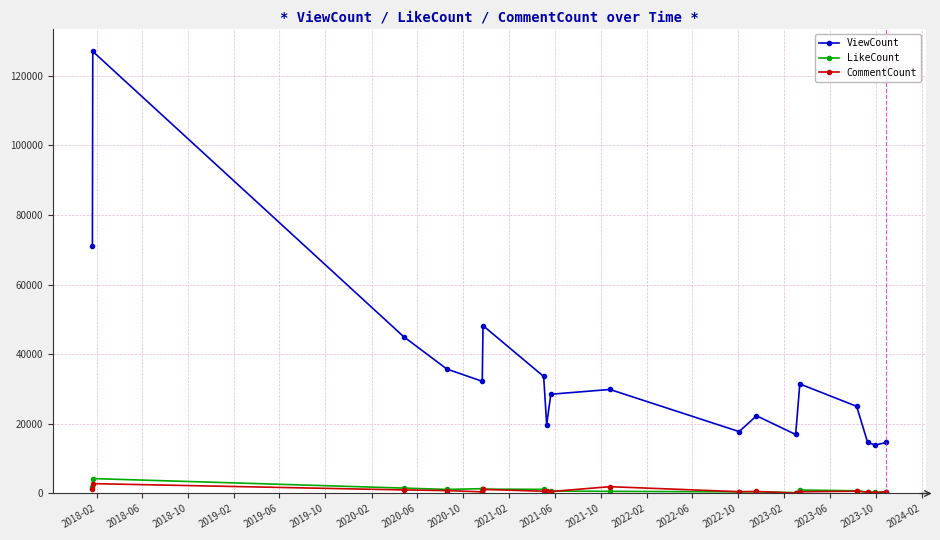

Which series has the largest range (max minus min)?

ViewCount